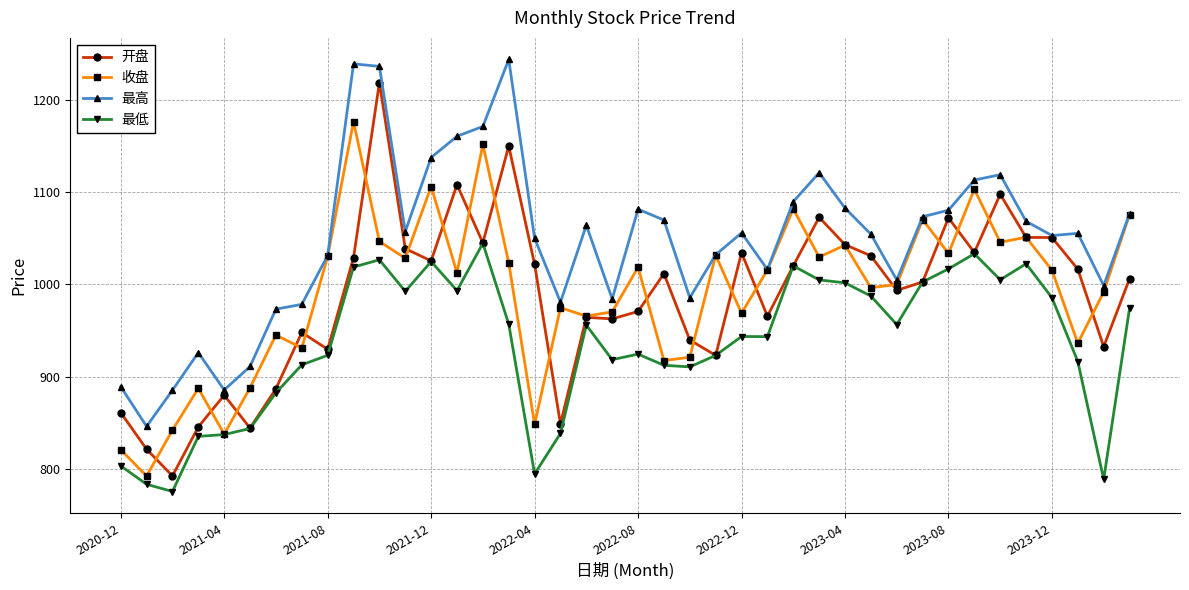

What is the minimum value shown in the chart?

775.2